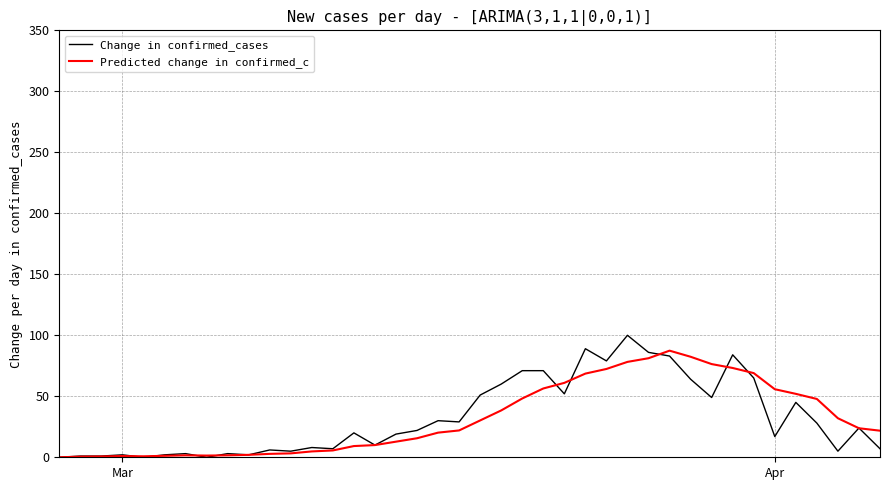

Count the number of categories in the chart.

40